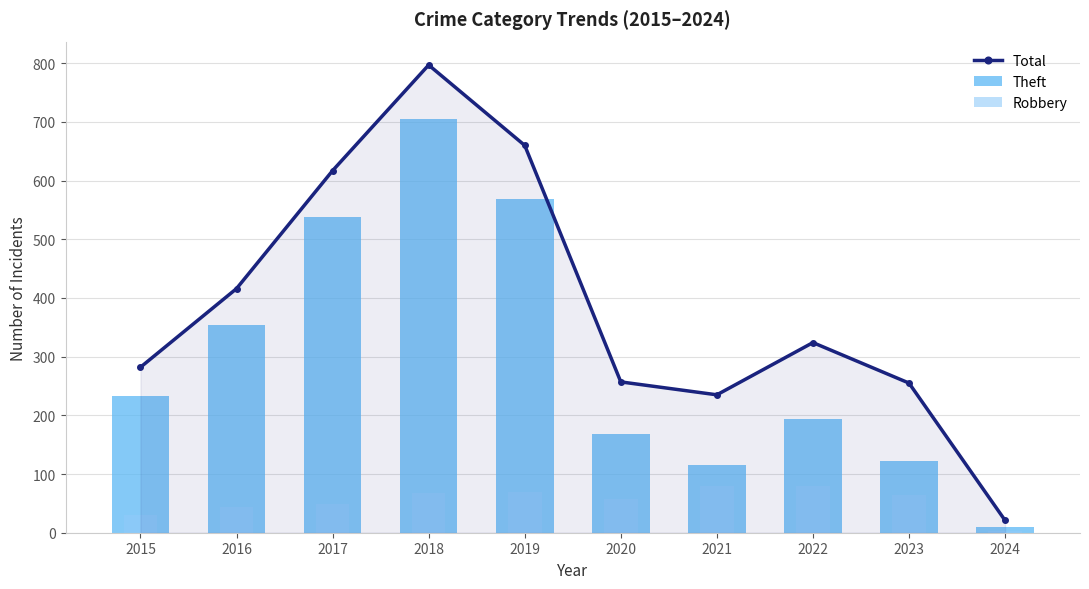

At which label does Theft first exceed 233?

2016